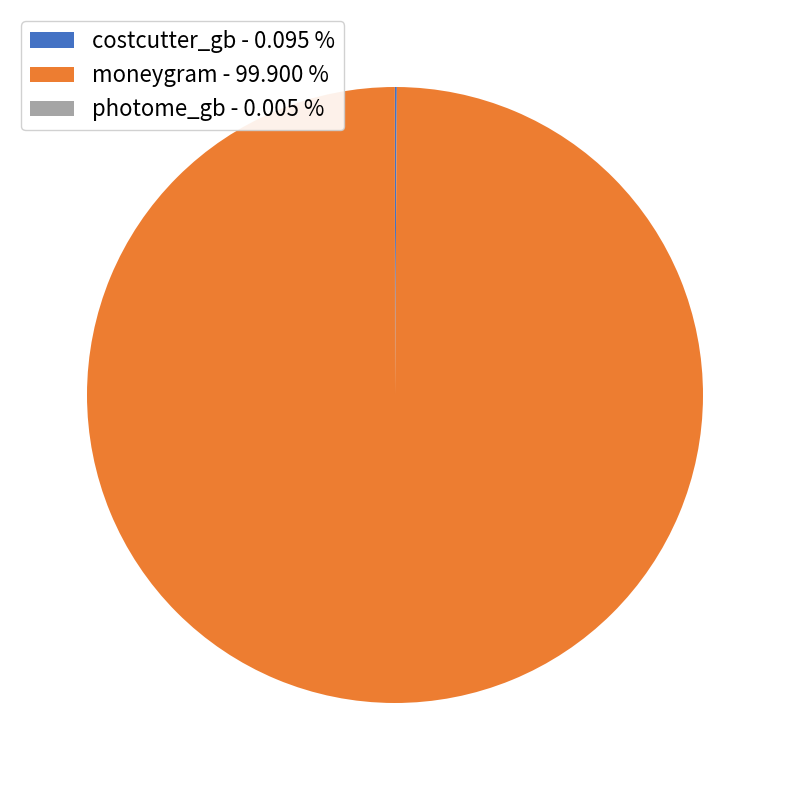

Does moneygram - 99.900 % account for over 50% of the chart?

Yes